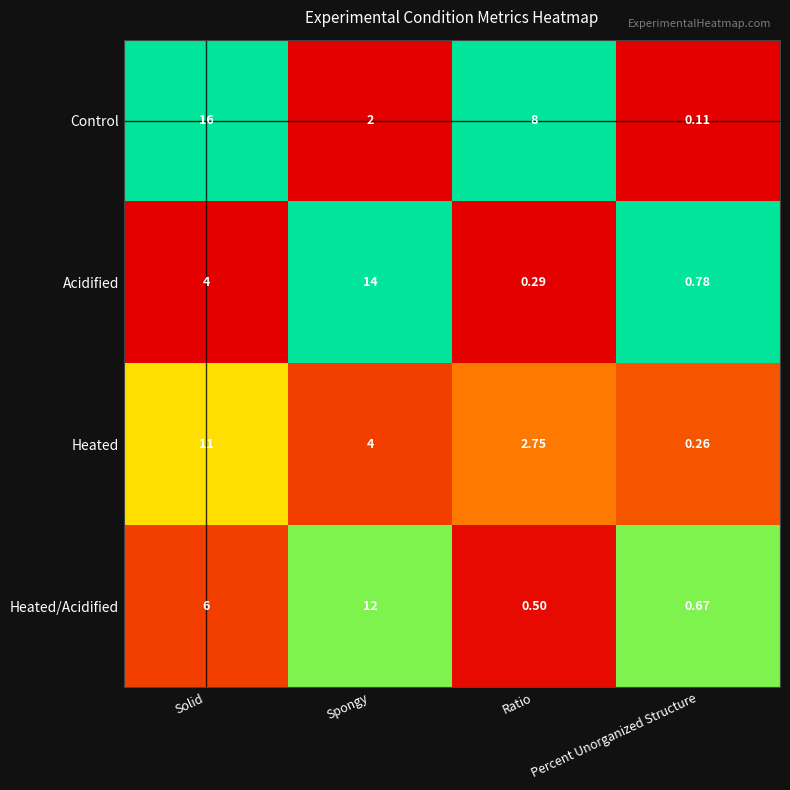

List the labels in order of Control value, largest first.

Solid, Ratio, Spongy, Percent Unorganized Structure